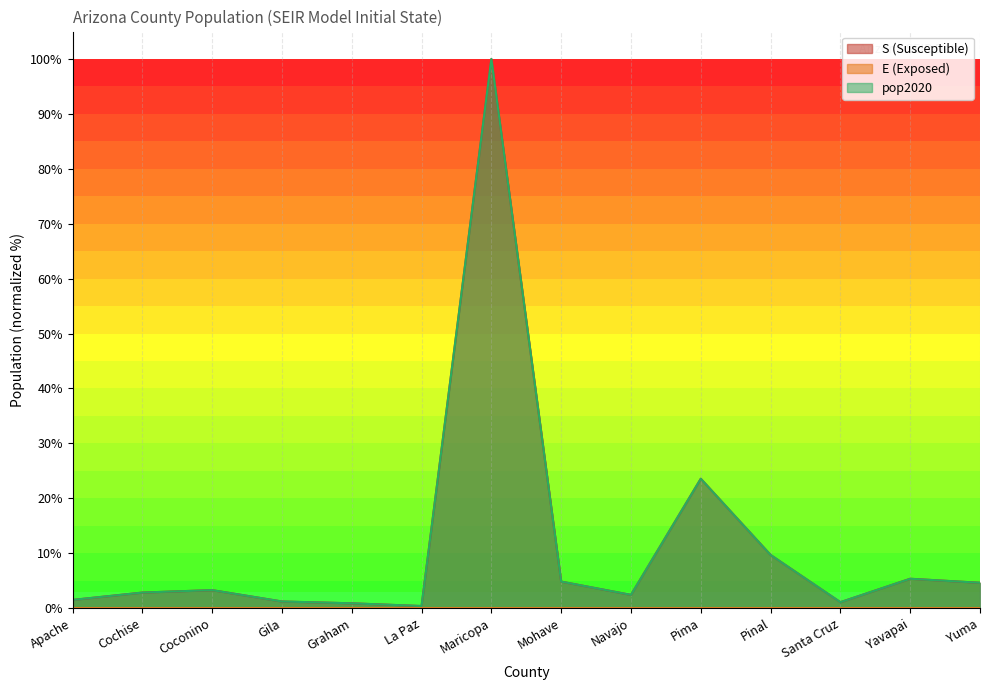

True or false: pop2020 has a value of 7.1 at Yavapai.

False